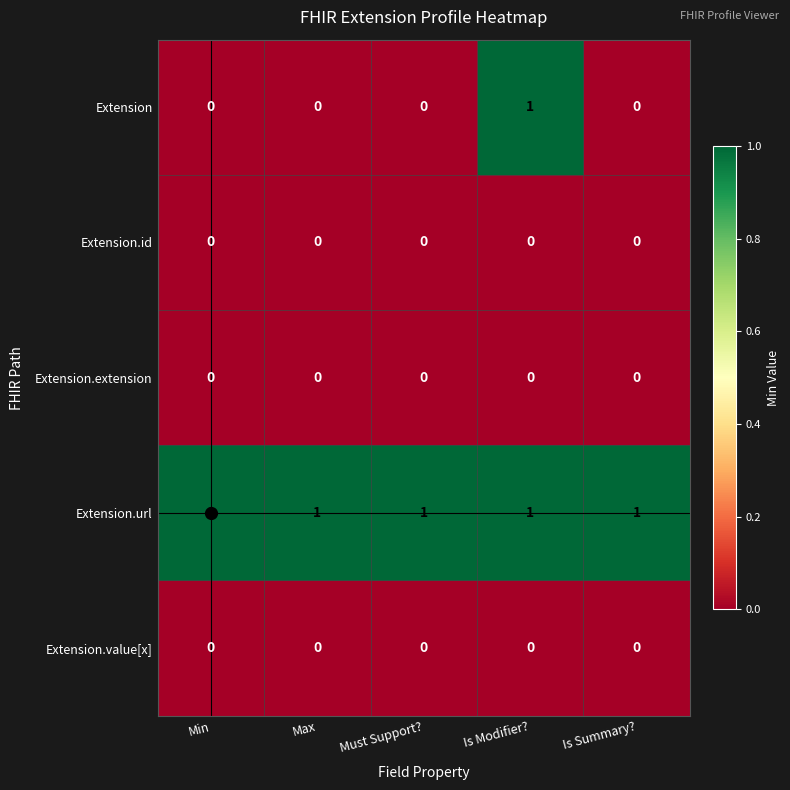

Which series has the widest spread of values?

Extension